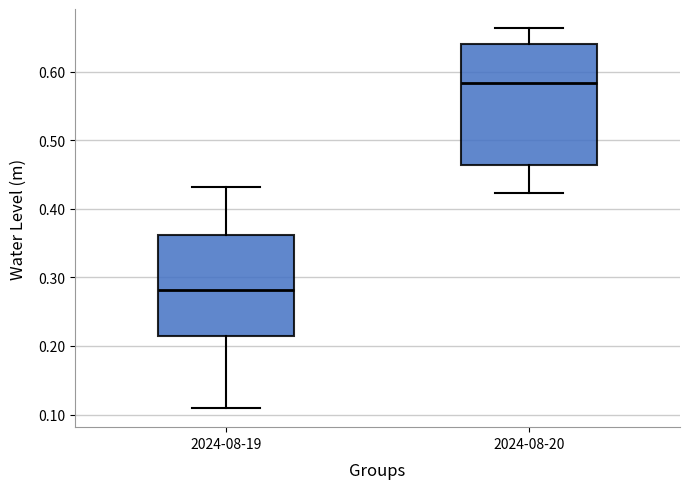

Reading left to right, transcribe this box plot: for each box, give where its median line is, the range the box spans, and where its two whiskers end, as read against the y-axis. The values are not printed on the chart, so give them approximately, as read against the axis.

2024-08-19: median 0.28, box 0.21 to 0.36, whiskers 0.11 to 0.43
2024-08-20: median 0.58, box 0.46 to 0.64, whiskers 0.42 to 0.66